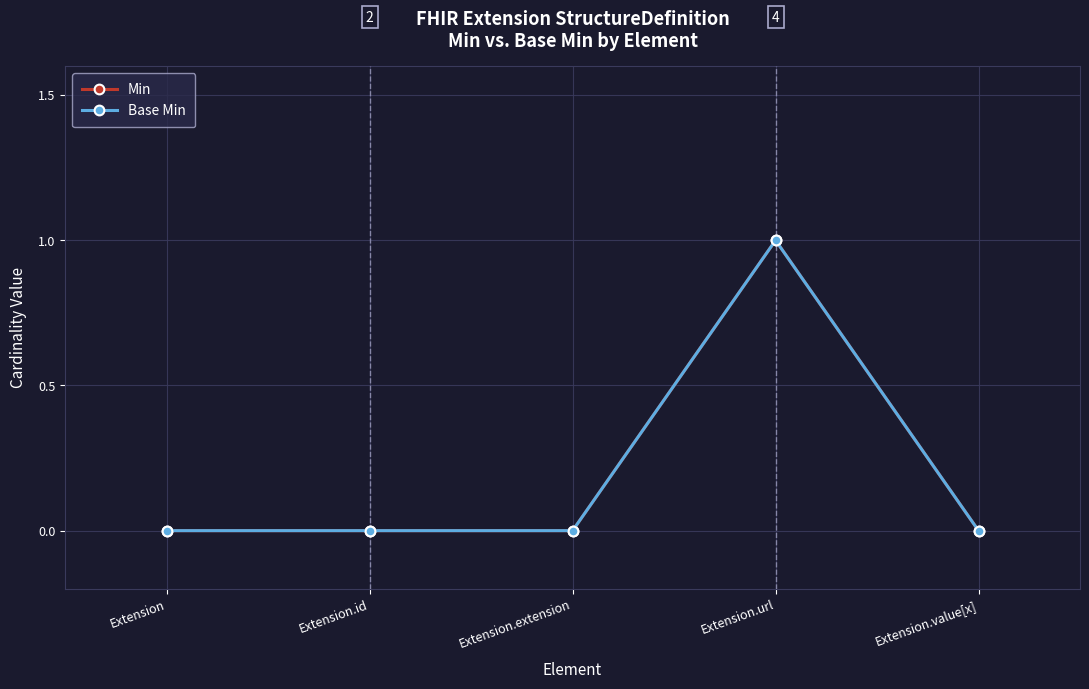

Is this an area chart (filled region under the line)?

No